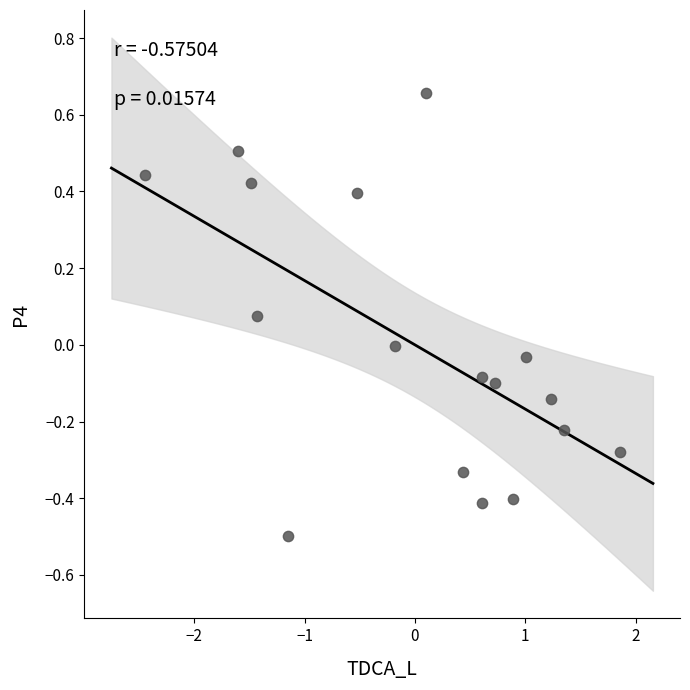

What is the range of X values (max minus min)?

4.3